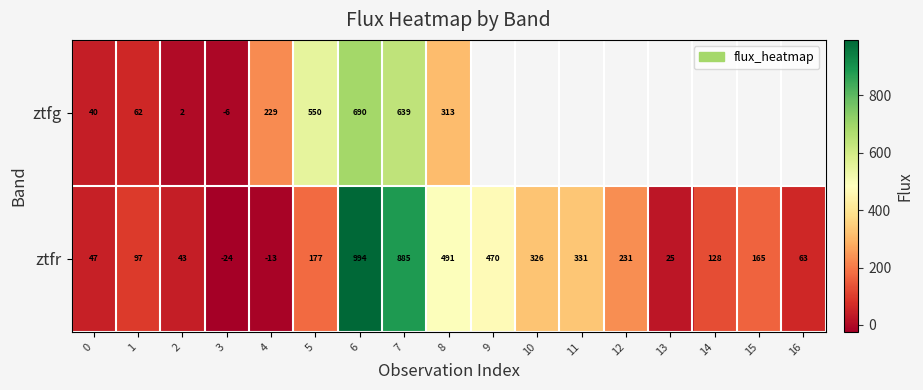

Is the value of ztfg at 6 greater than the value of ztfr at 13?

Yes